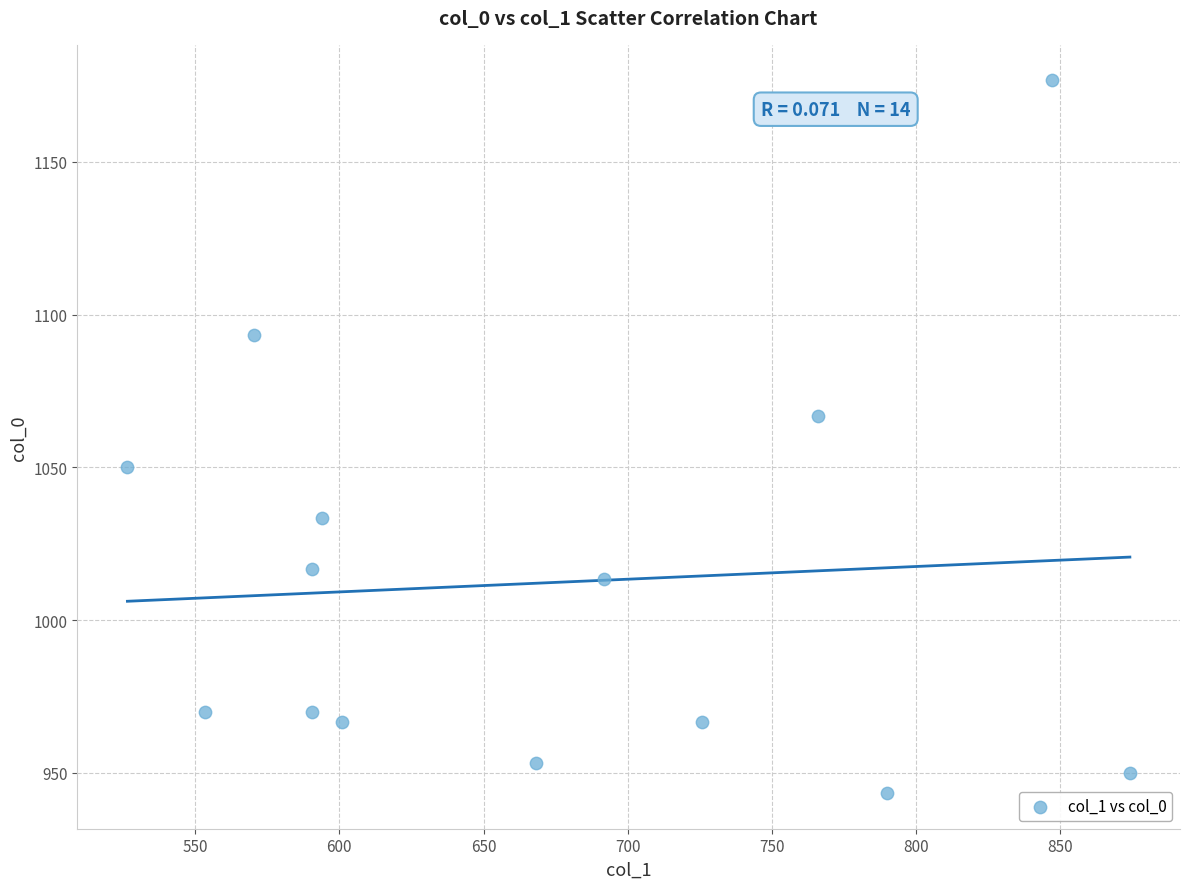

What is the range of Y values (max minus min)?

233.3